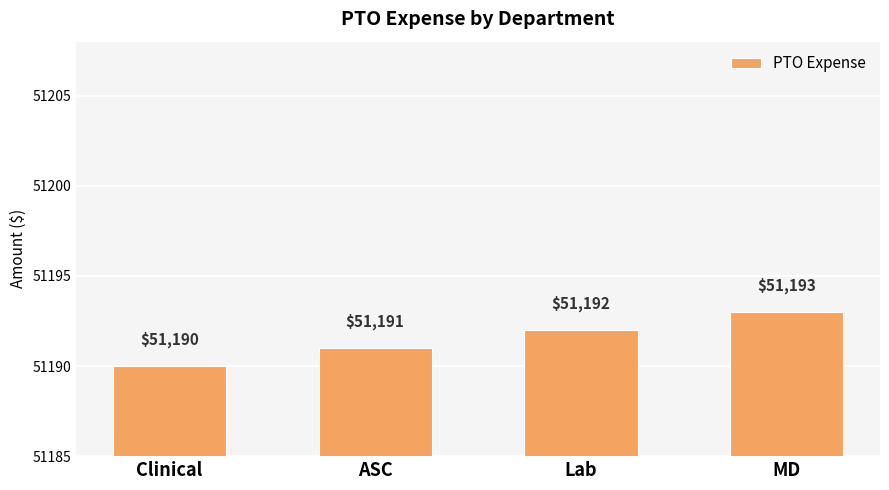

What is the value of the 4th bar from the left?

51193